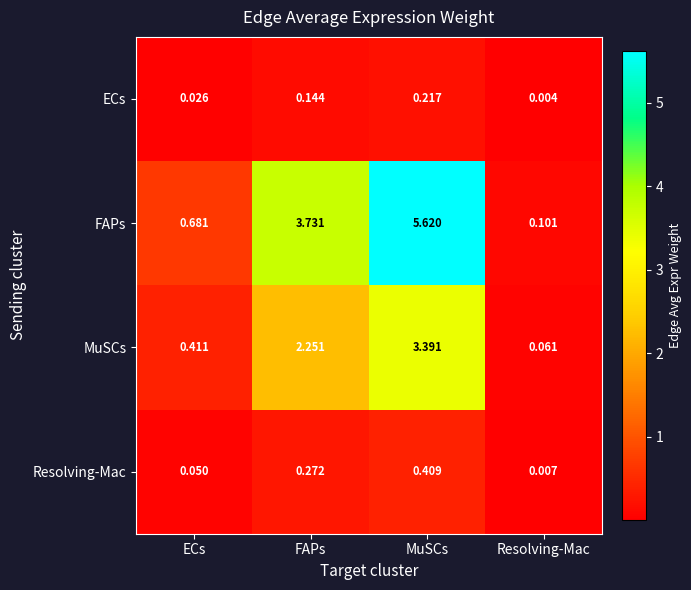

Which category has the highest value in the Resolving-Mac series?

MuSCs